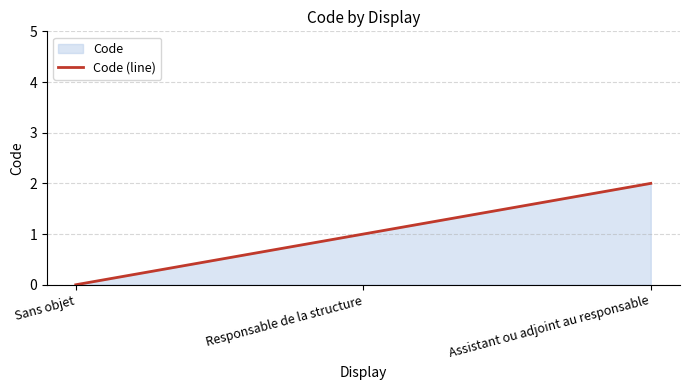

Reading left to right, what are all the values shown in this chart?

Sans objet=0	Responsable de la structure=1	Assistant ou adjoint au responsable=2